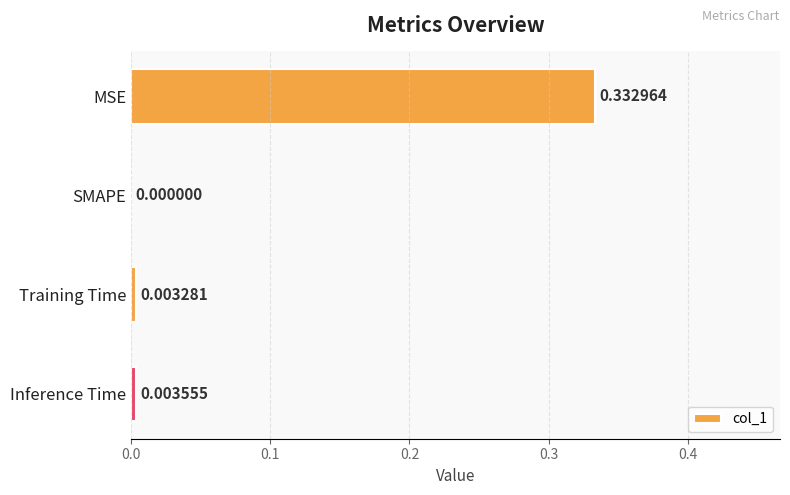

Which label corresponds to the largest value in the chart?

MSE